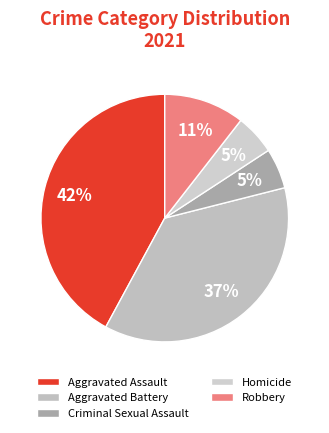

Count the number of slices in the pie.

5